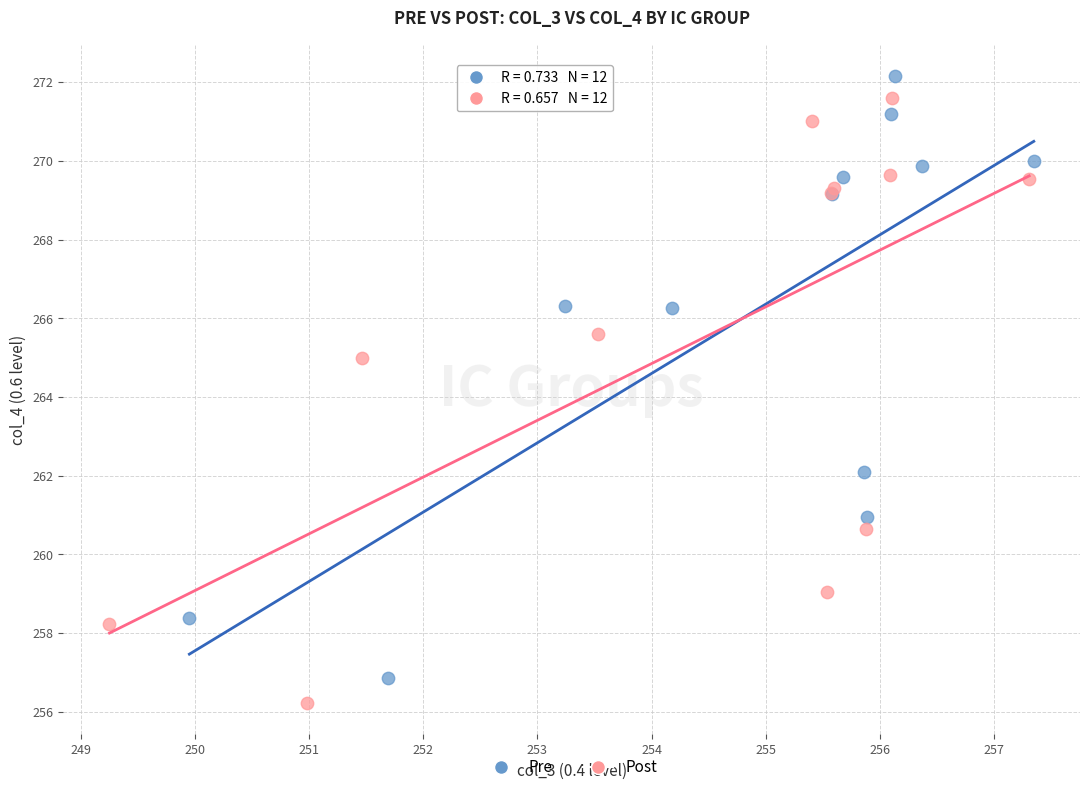

Which series has the largest Y range (max minus min)?

Post